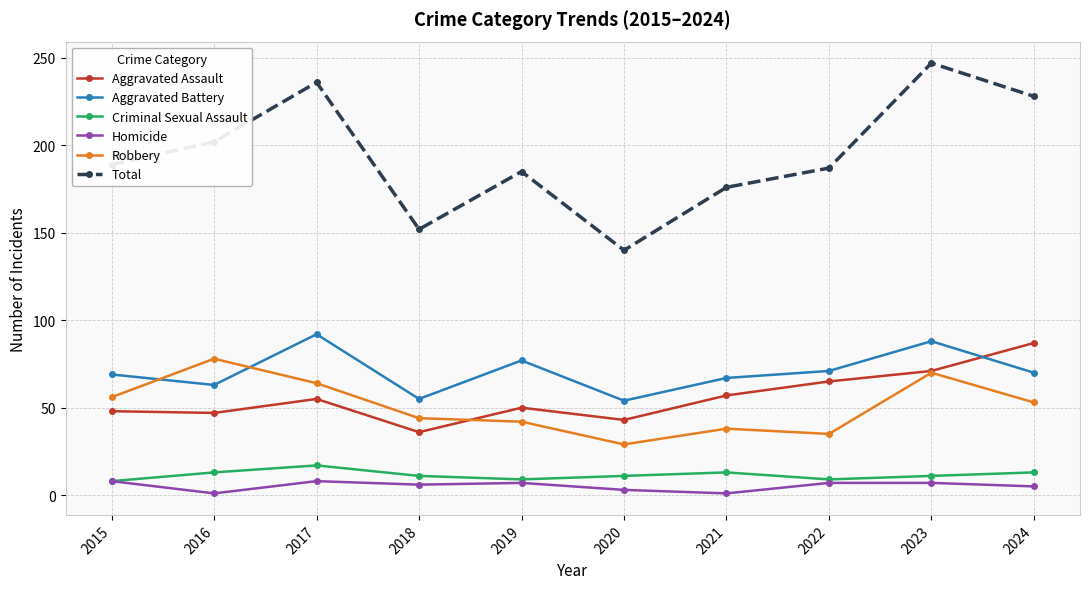

Which series has the widest spread of values?

Total